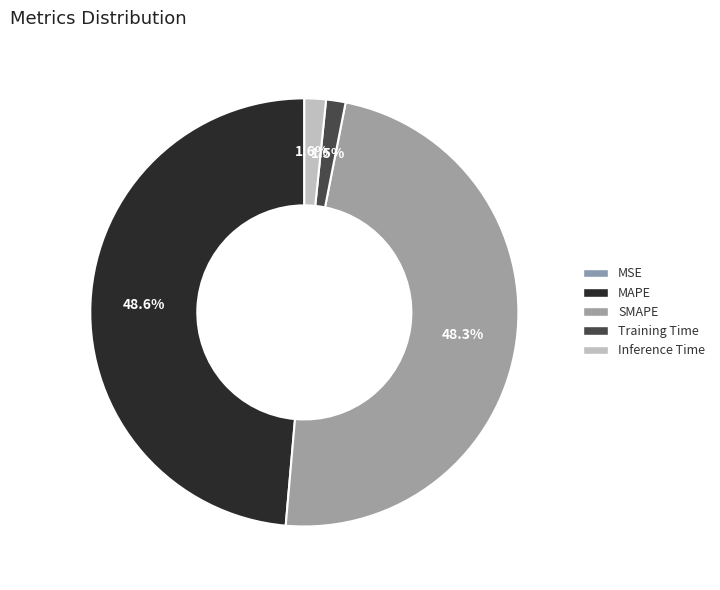

How many segments does this pie chart have?

5